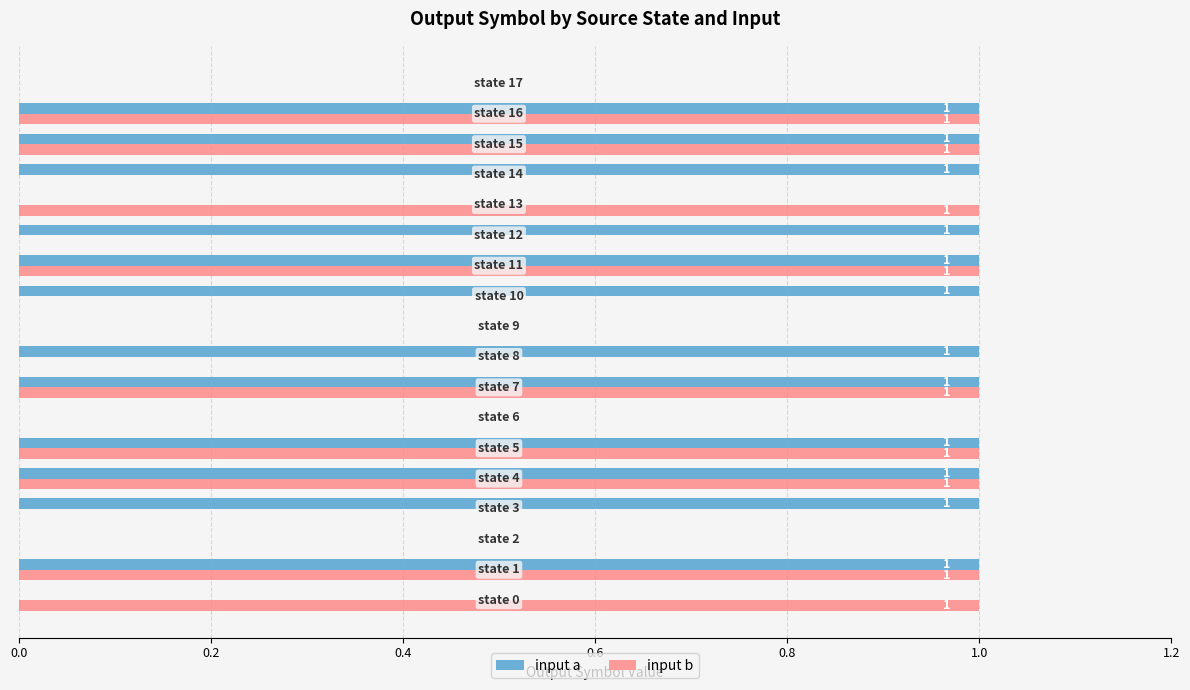

Which series has the largest total across all categories?

input a